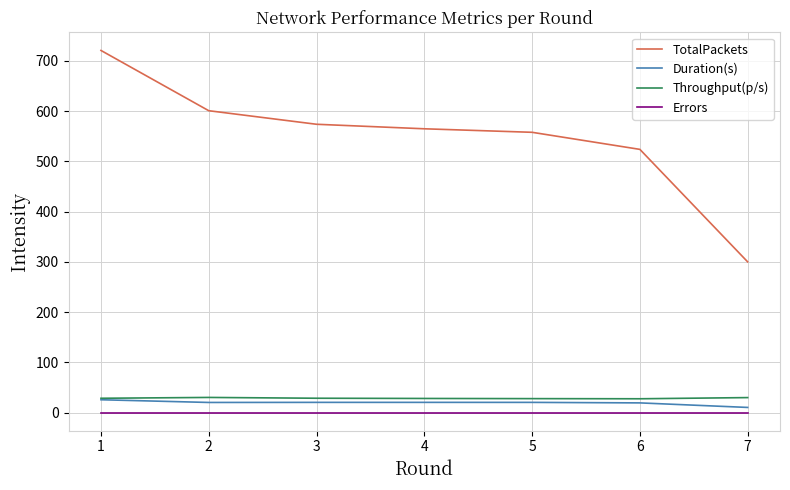

Which series has the largest range (max minus min)?

TotalPackets